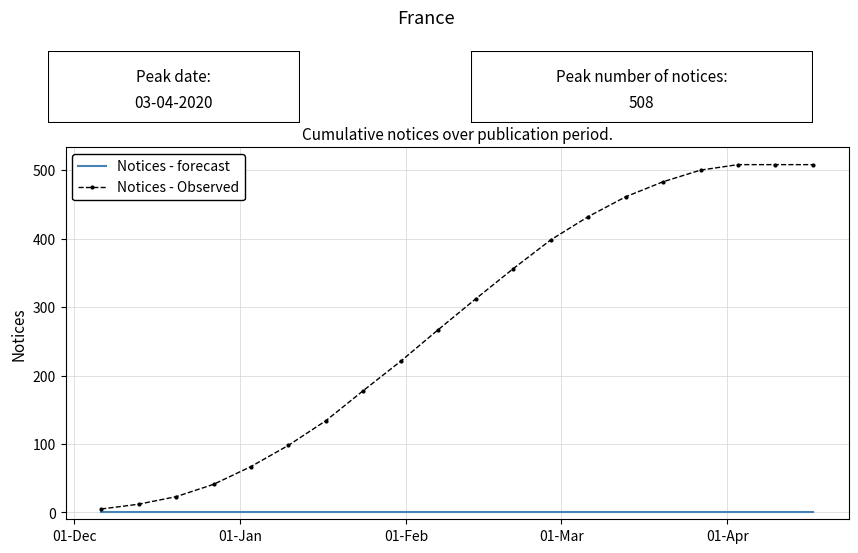

Which series has the widest spread of values?

Notices - Observed